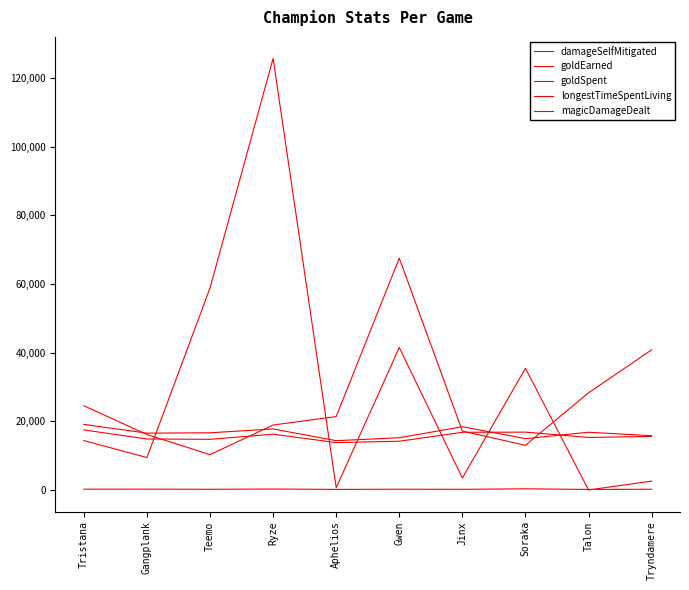

The longestTimeSpentLiving series shows 199 at Tryndamere. True or false?

True